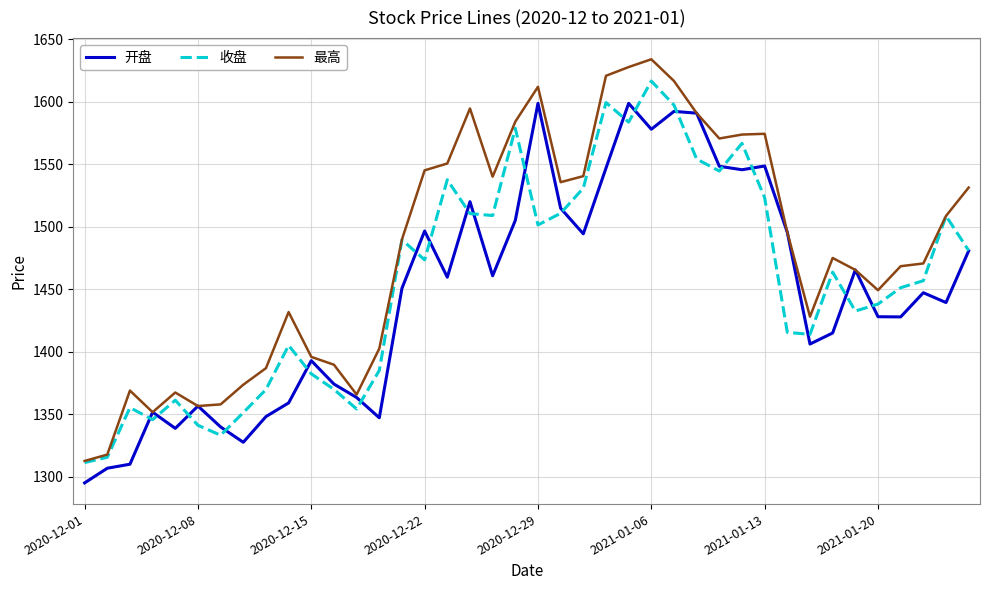

Rank the series by their average value, from highest to lowest.

最高, 收盘, 开盘